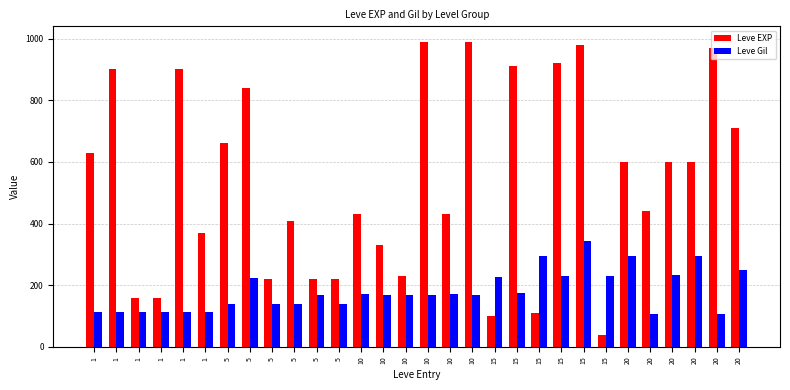

True or false: Leve EXP has a value of 480 at 10.

False